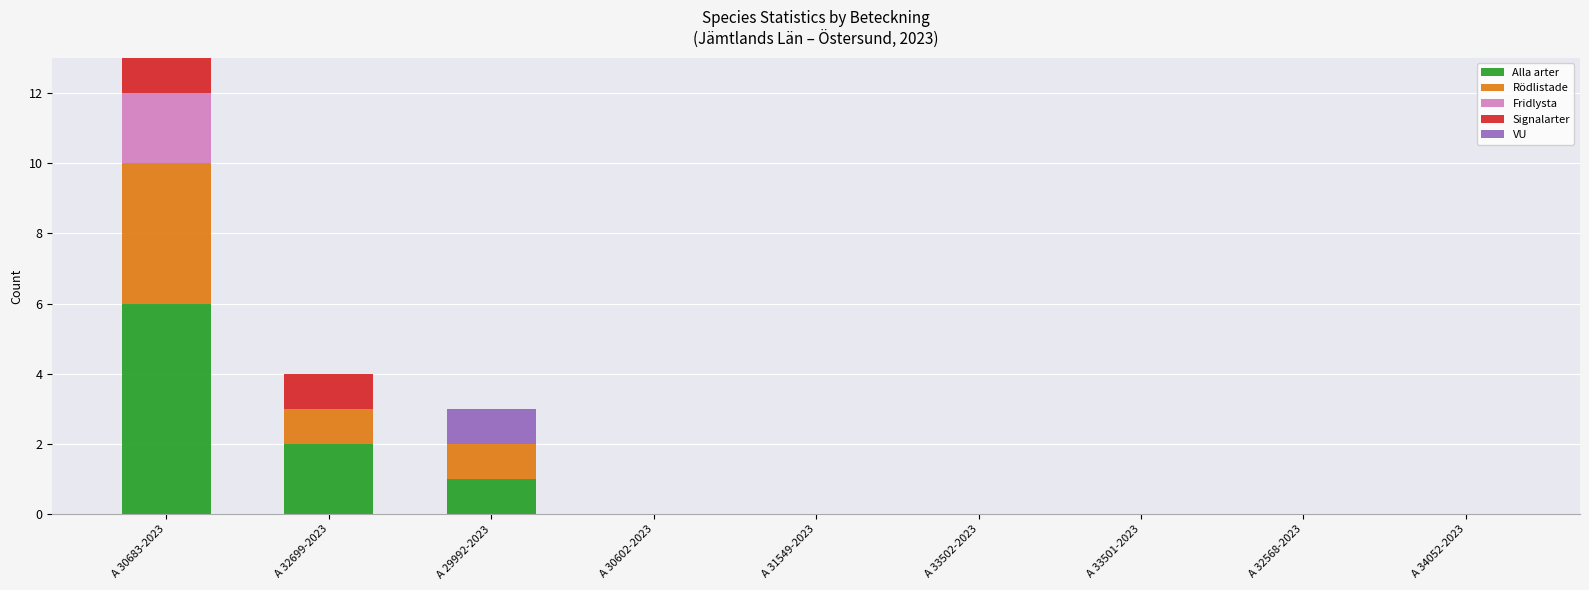

Is it true that Alla arter equals -3 at A 32568-2023?

False